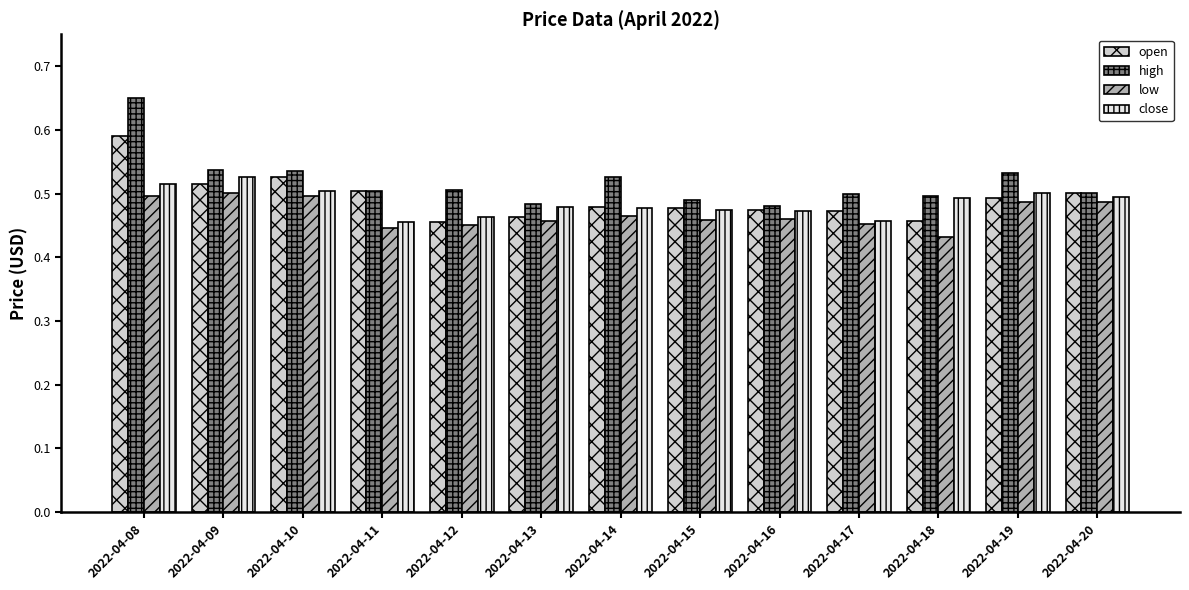

How many distinct data groups are displayed?

4